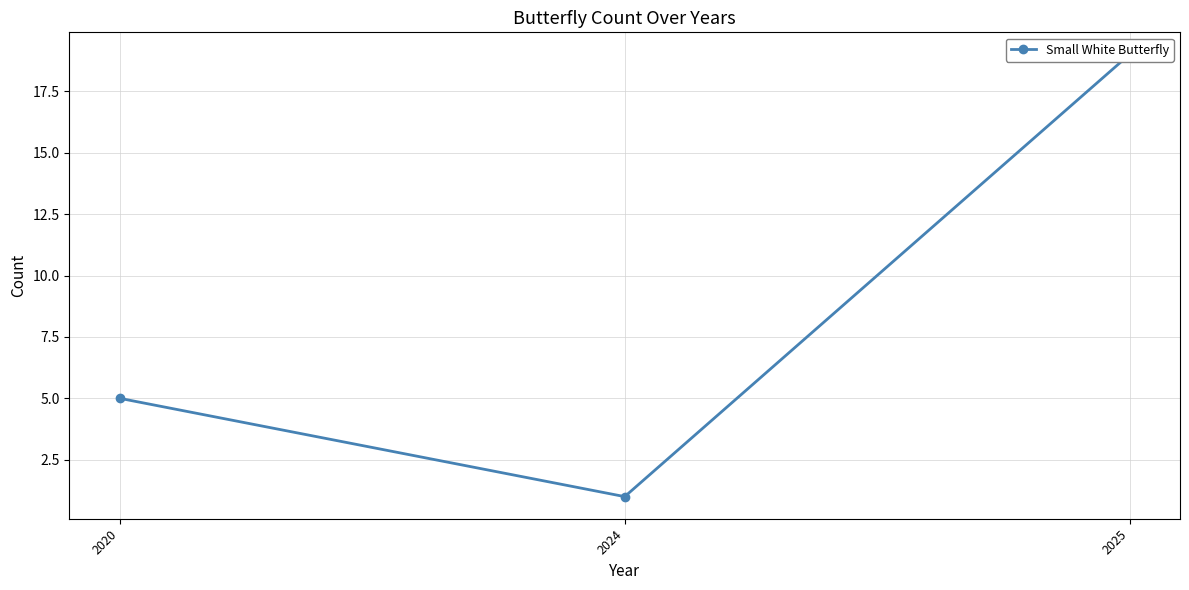

What is the ratio of the value at 2025 to the value at 2020?

3.8